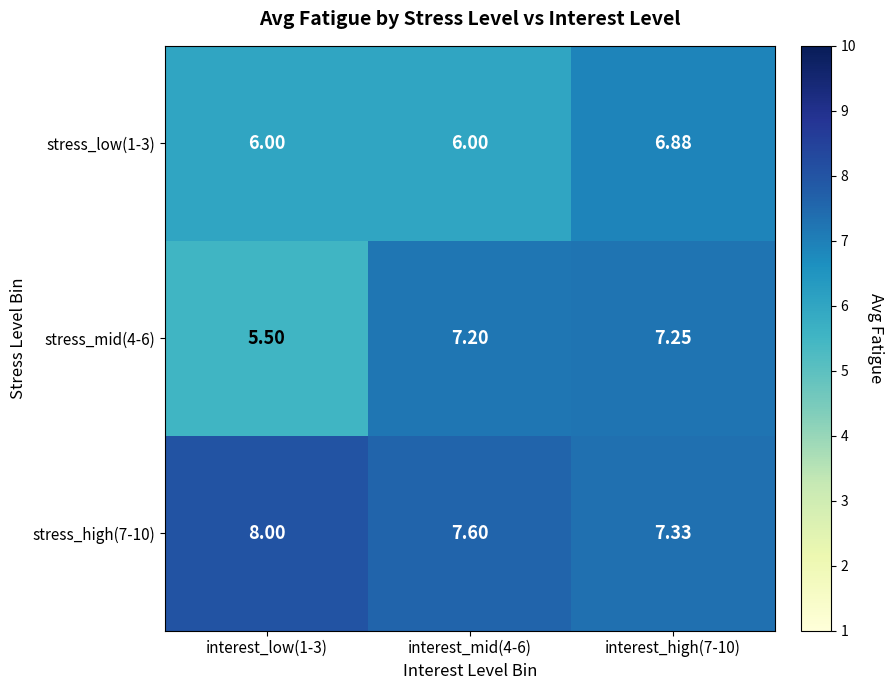

Is the value of stress_mid(4-6) at interest_mid(4-6) greater than the value of stress_low(1-3) at interest_high(7-10)?

Yes